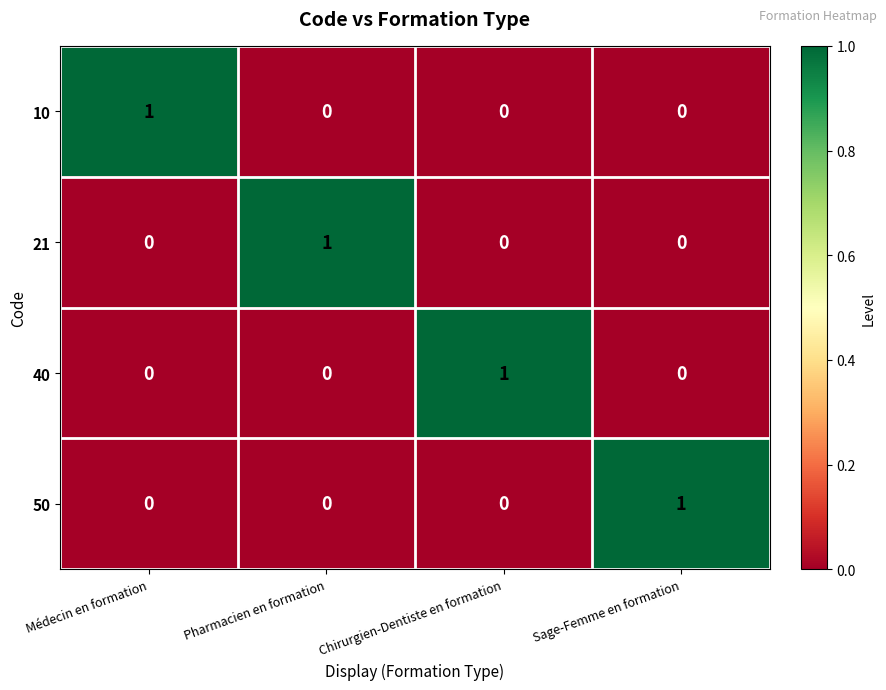

Is the value of 40 at Chirurgien-Dentiste en formation greater than the value of 10 at Sage-Femme en formation?

Yes